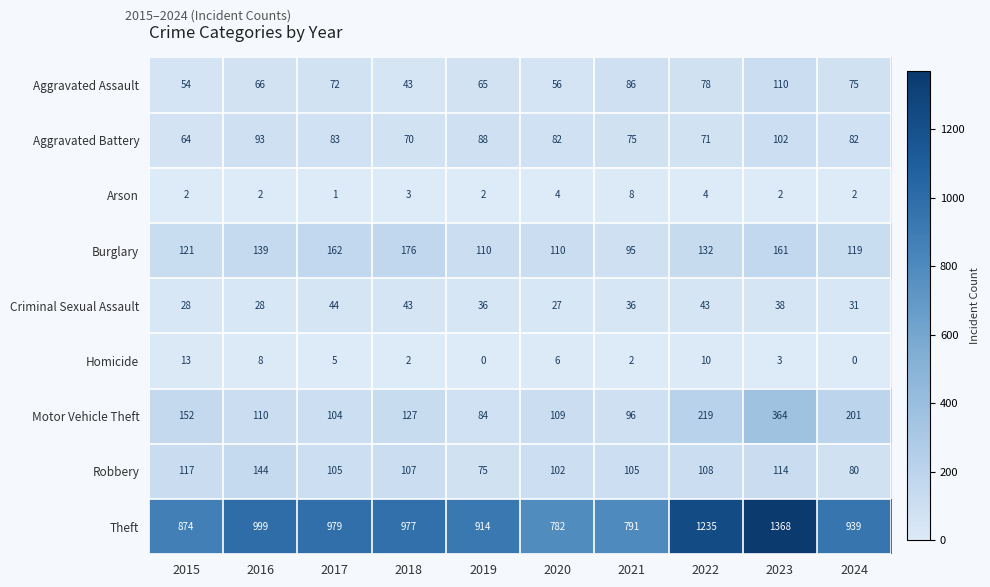

At how many categories does at least one series exceed 770?

10